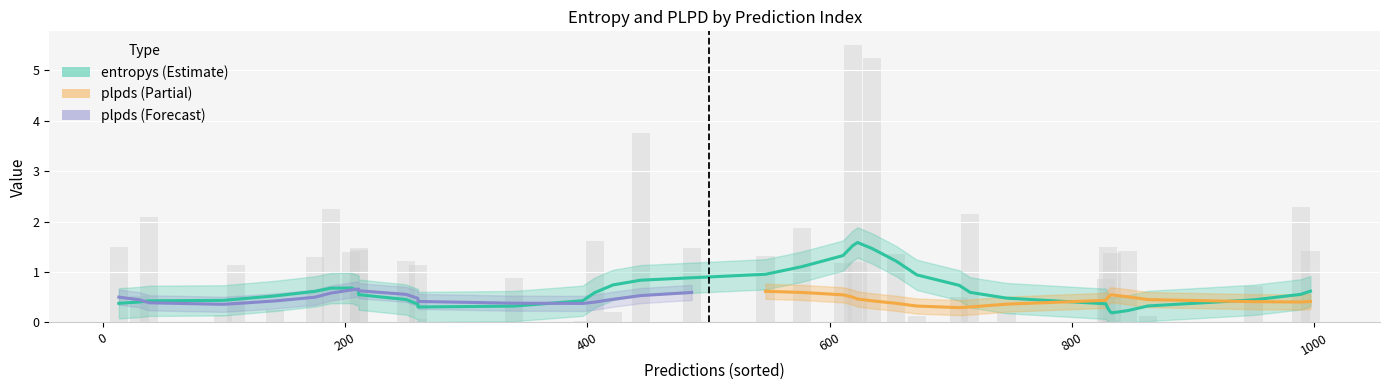

List the series in order of their peak value, lowest first.

plpds, entropys